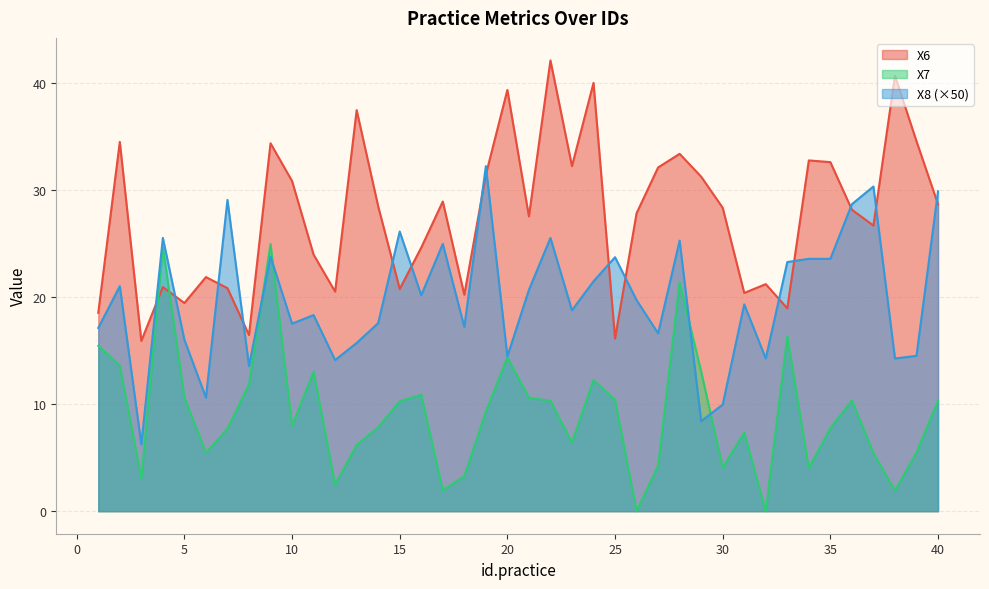

Which series has the largest total across all categories?

X6